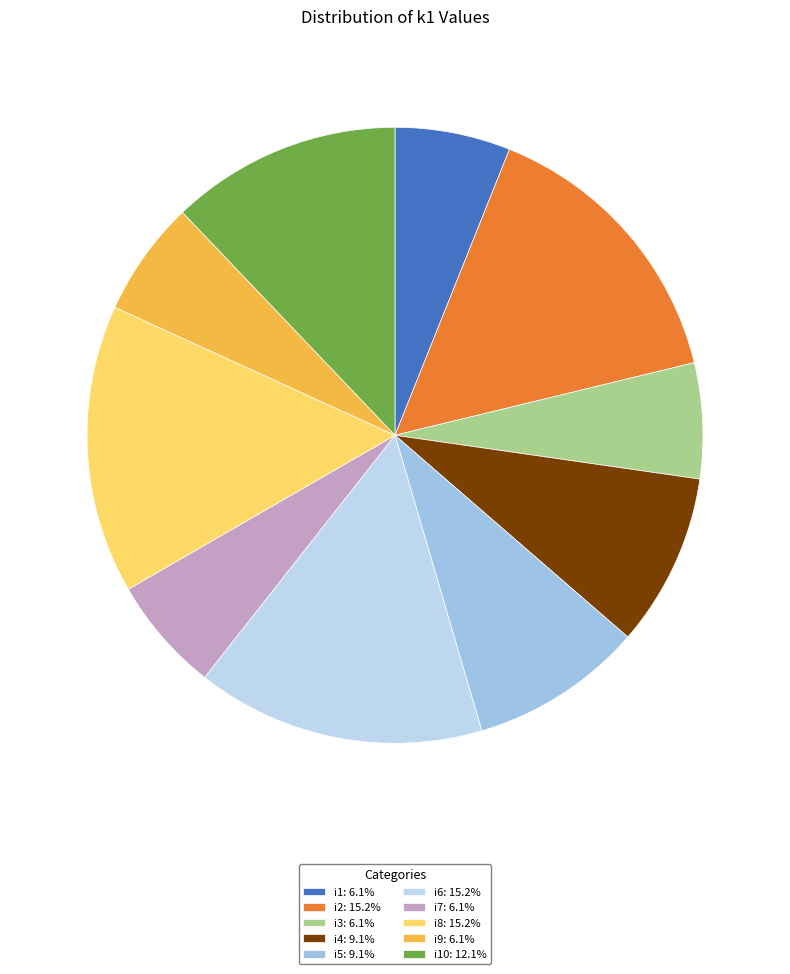

Count the number of slices in the pie.

10